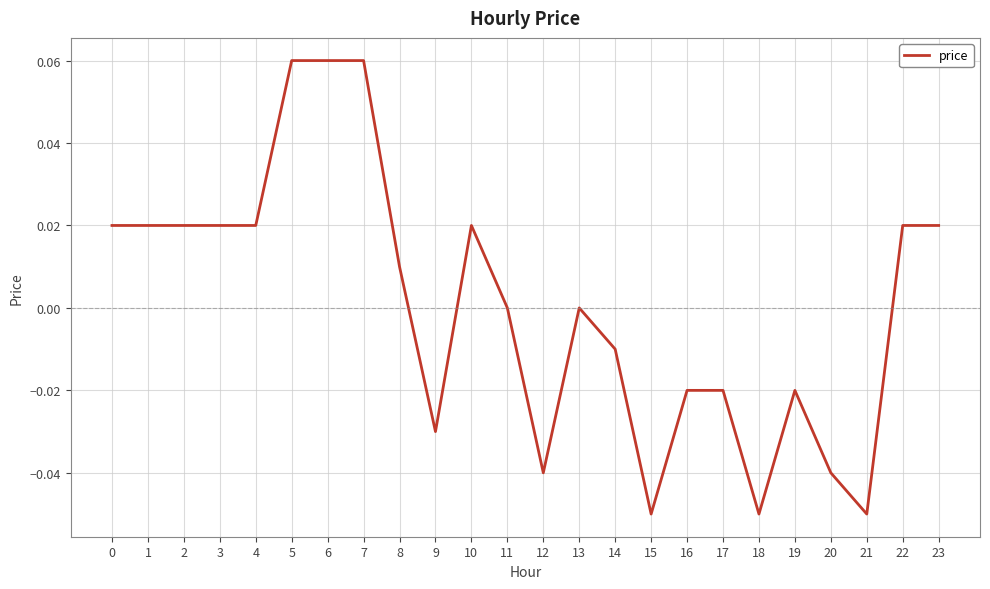

The chart shows a value of 0.0 at 7. True or false?

False